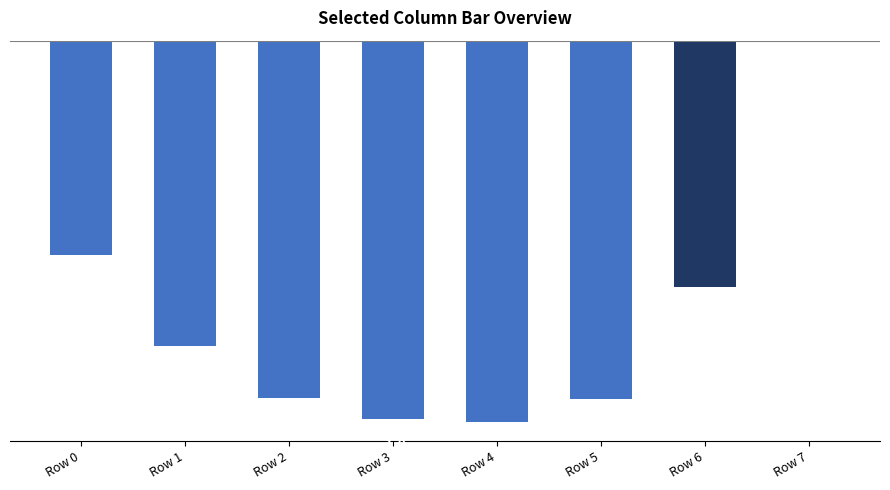

Reading right to left, what are all the values shown in this chart?

Row 7=0.0	Row 6=-0.6	Row 5=-0.9	Row 4=-1.0	Row 3=-1.0	Row 2=-0.9	Row 1=-0.8	Row 0=-0.6